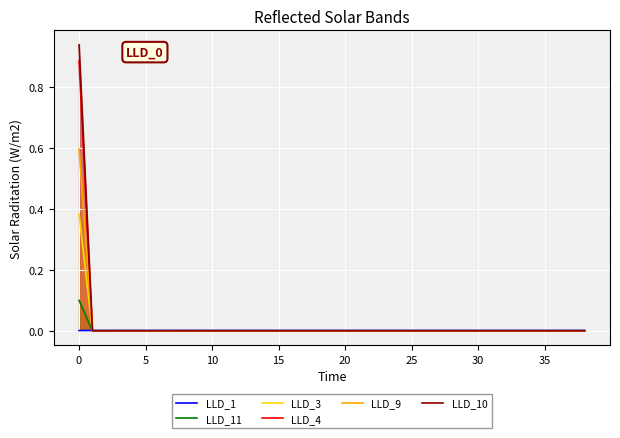

The LLD_4 series shows -0.5 at 25. True or false?

False